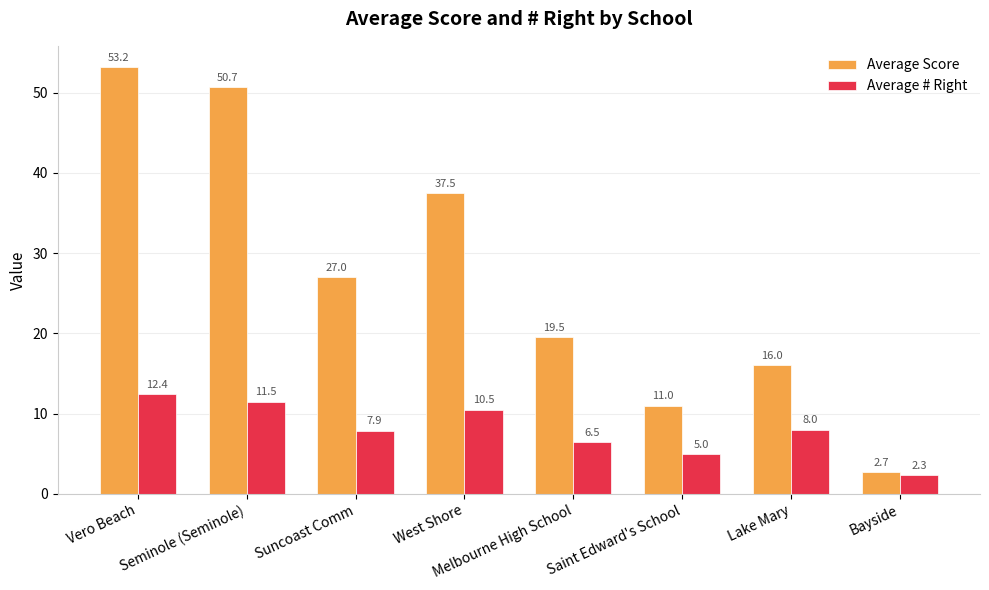

Which series changed the most between West Shore and Lake Mary?

Average Score